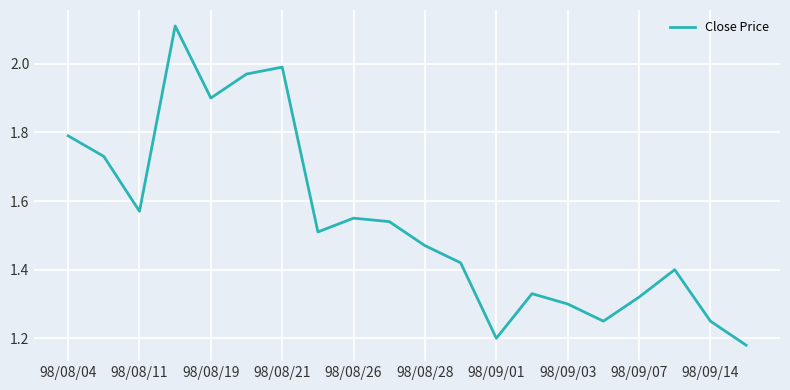

What is the maximum value shown in the chart?

2.1